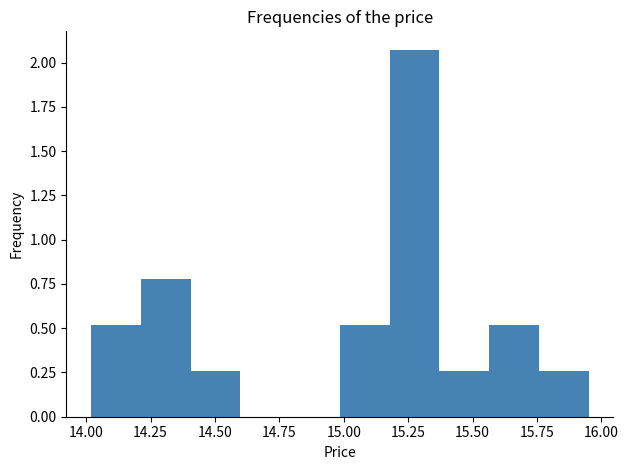

Read against the x-axis, roughly where is the centre of the tallest bar?

15.25